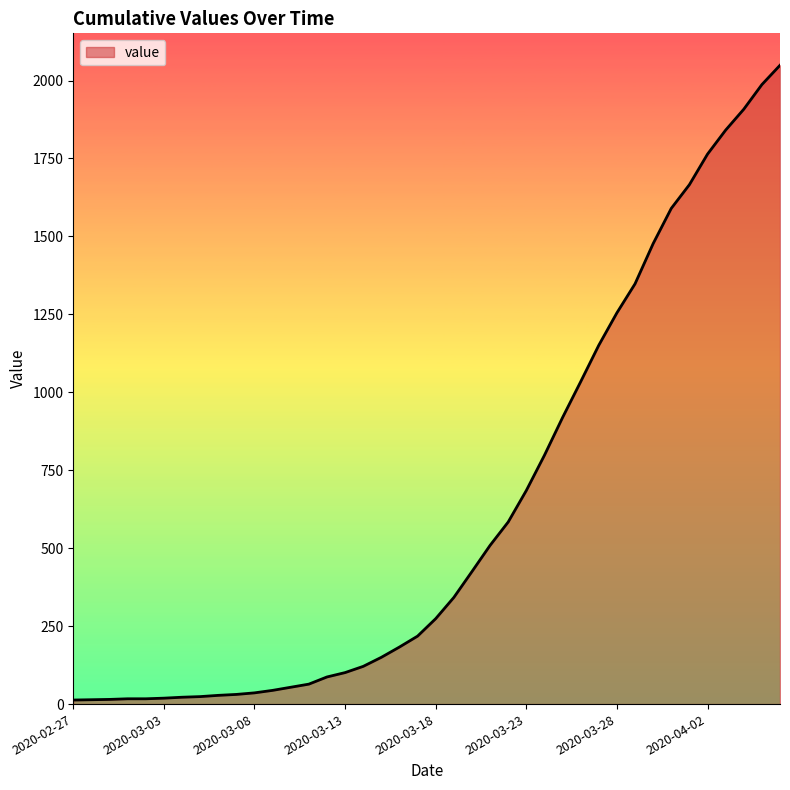

What is the minimum value shown in the chart?

13